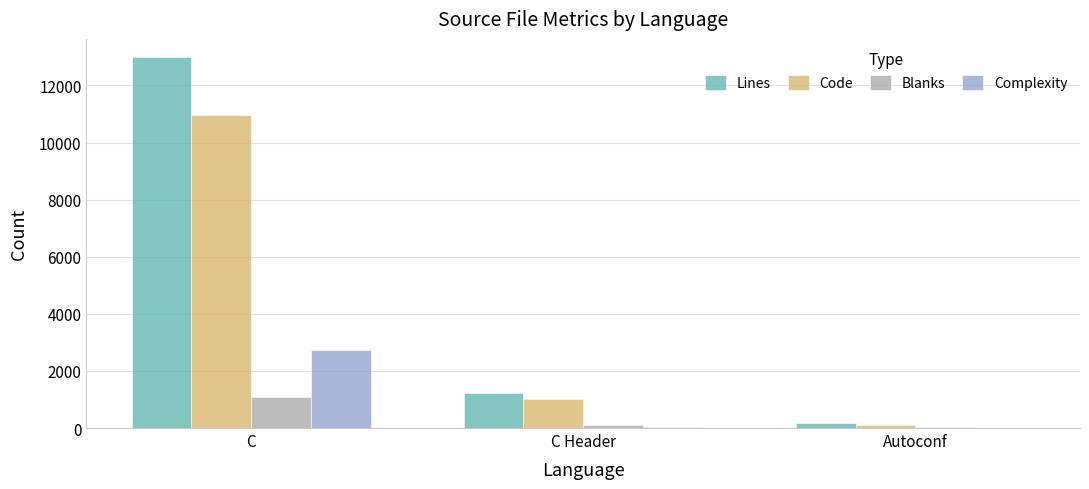

How many groups of bars are there?

3